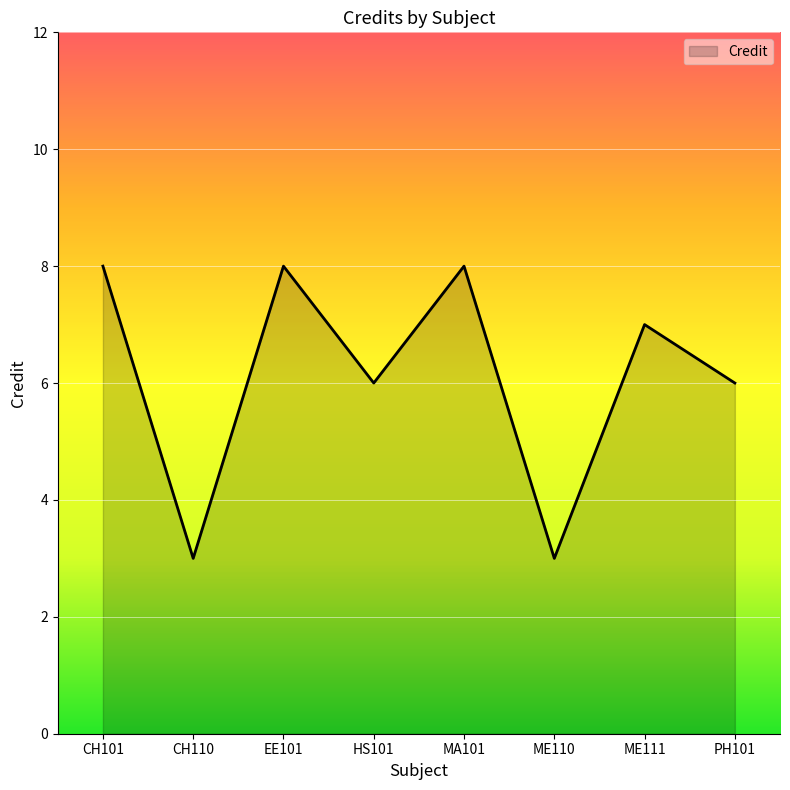

What position from the right is PH101?

1